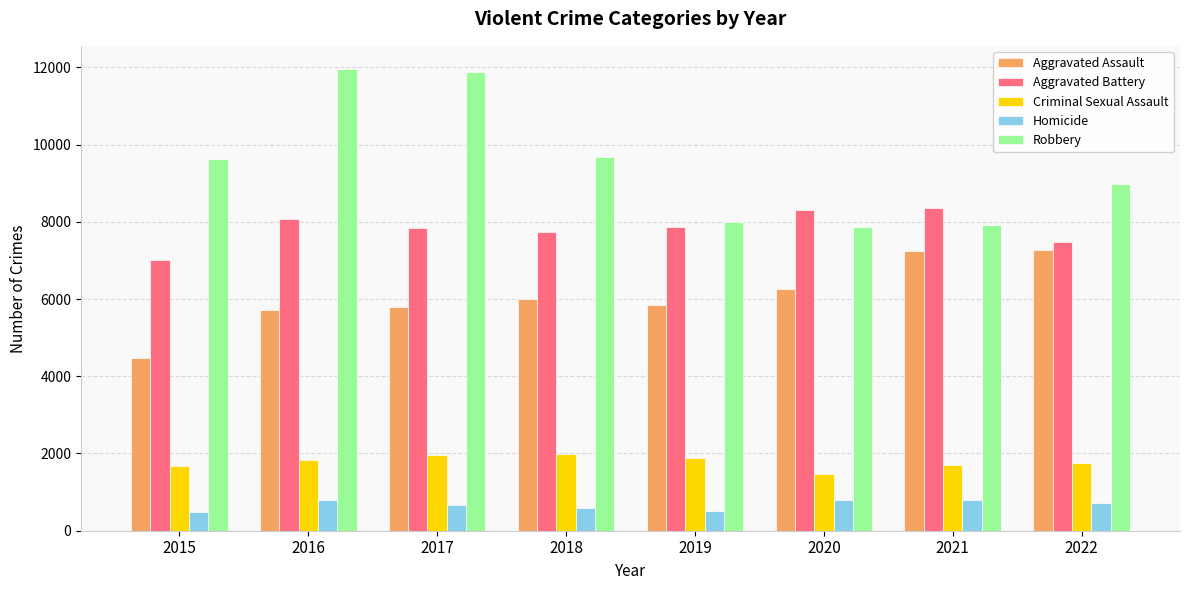

Which series has the largest total across all categories?

Robbery